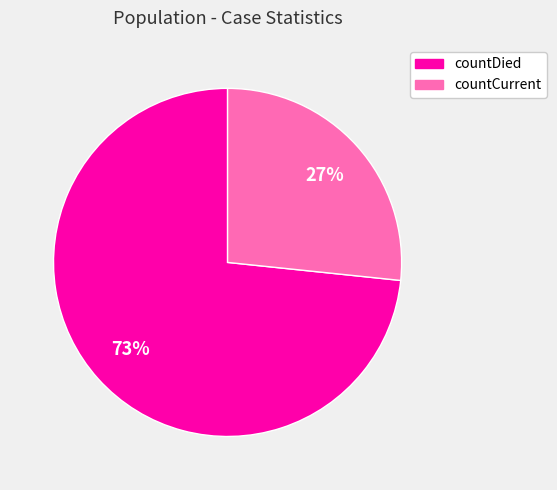

Which slice represents more than half of the pie?

countDied